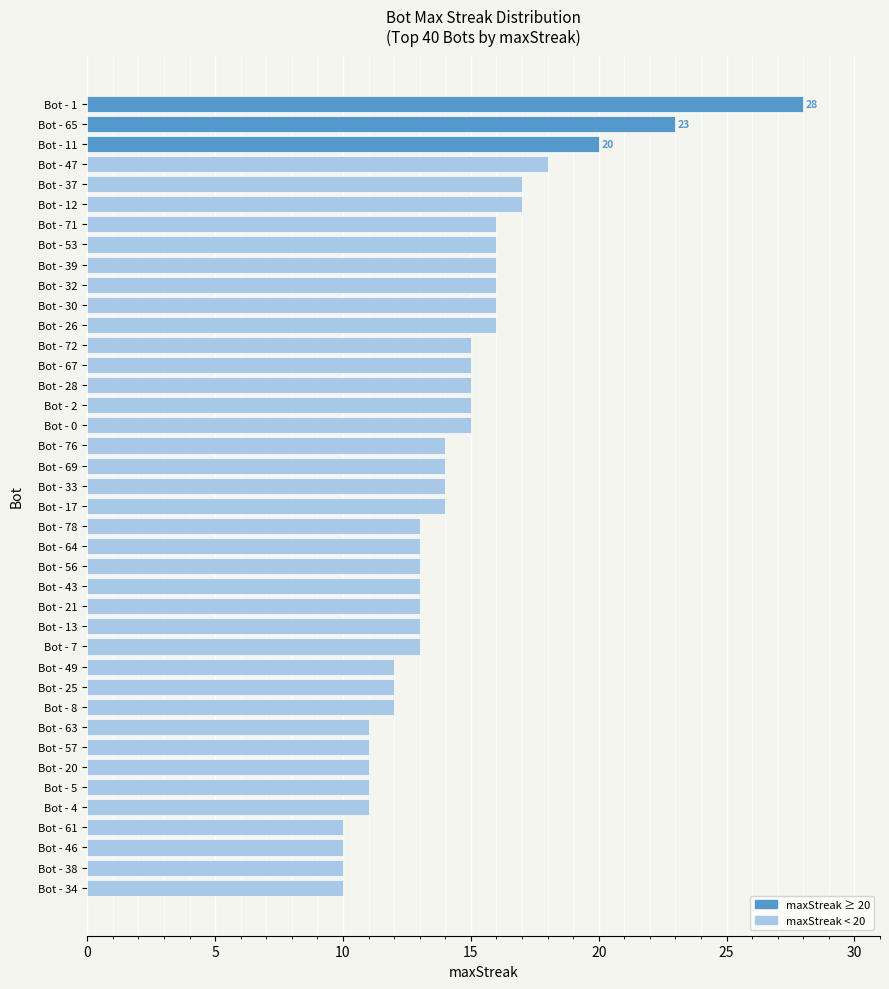

True or false: the data shows 23 at Bot - 65.

True